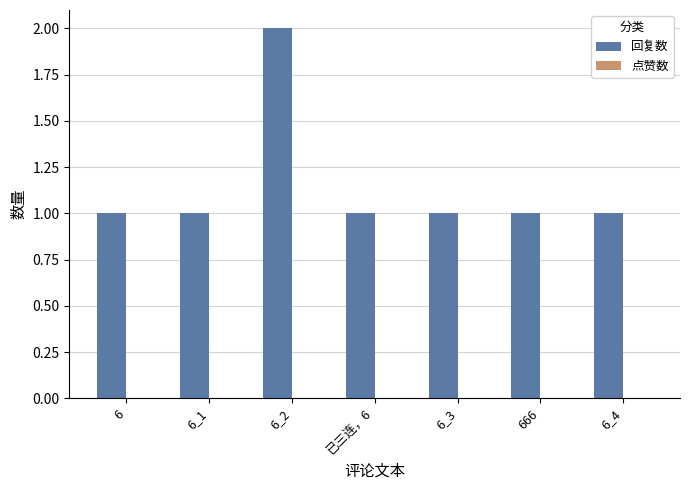

What is the sum of all values?

8